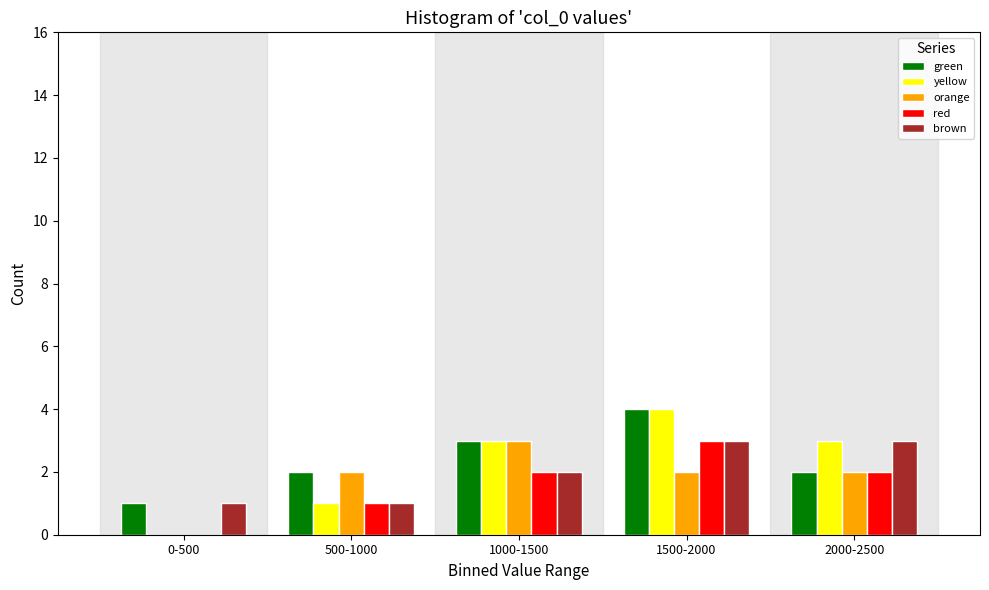

Reading left to right, what are all the values shown in this chart?

green: 0-500=1	500-1000=2	1000-1500=3	1500-2000=4	2000-2500=2
yellow: 0-500=0	500-1000=1	1000-1500=3	1500-2000=4	2000-2500=3
orange: 0-500=0	500-1000=2	1000-1500=3	1500-2000=2	2000-2500=2
red: 0-500=0	500-1000=1	1000-1500=2	1500-2000=3	2000-2500=2
brown: 0-500=1	500-1000=1	1000-1500=2	1500-2000=3	2000-2500=3